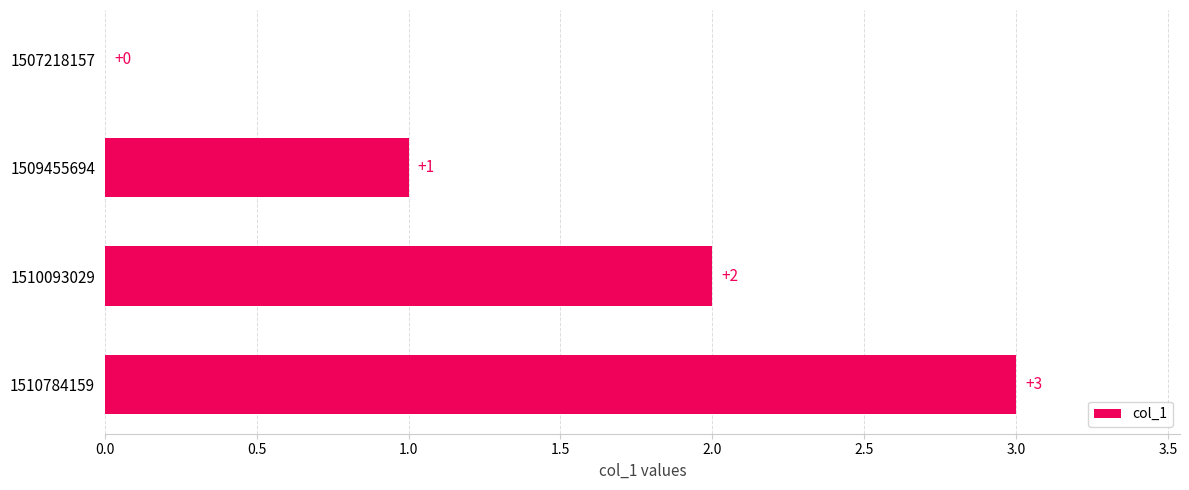

The value at 1509455694 is 1. True or false?

True